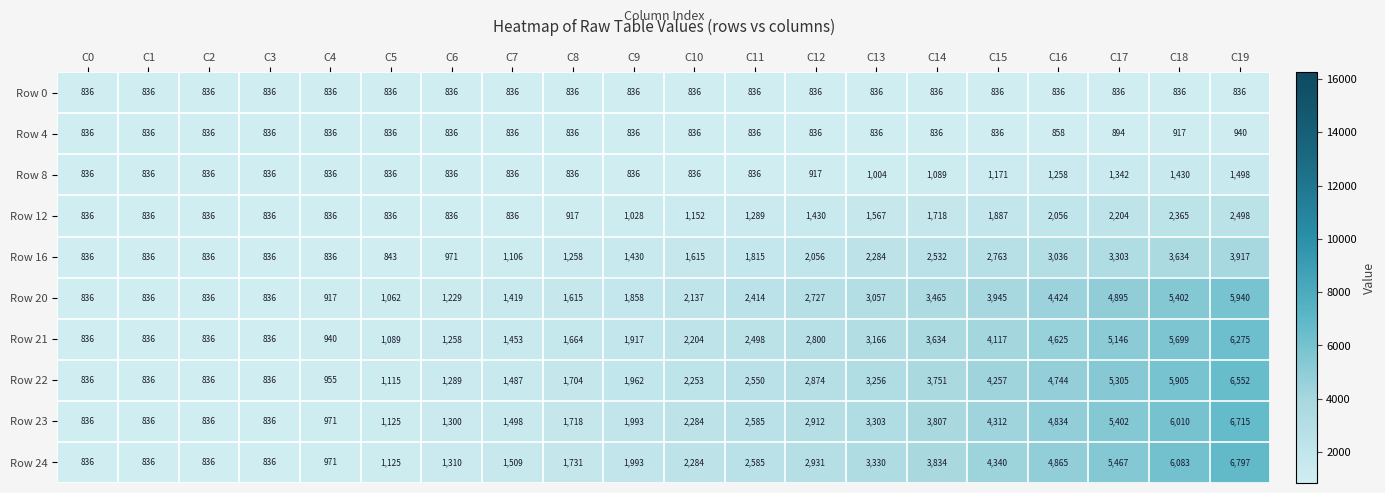

List the series in order of their peak value, lowest first.

Row 0, Row 4, Row 8, Row 12, Row 16, Row 20, Row 21, Row 22, Row 23, Row 24